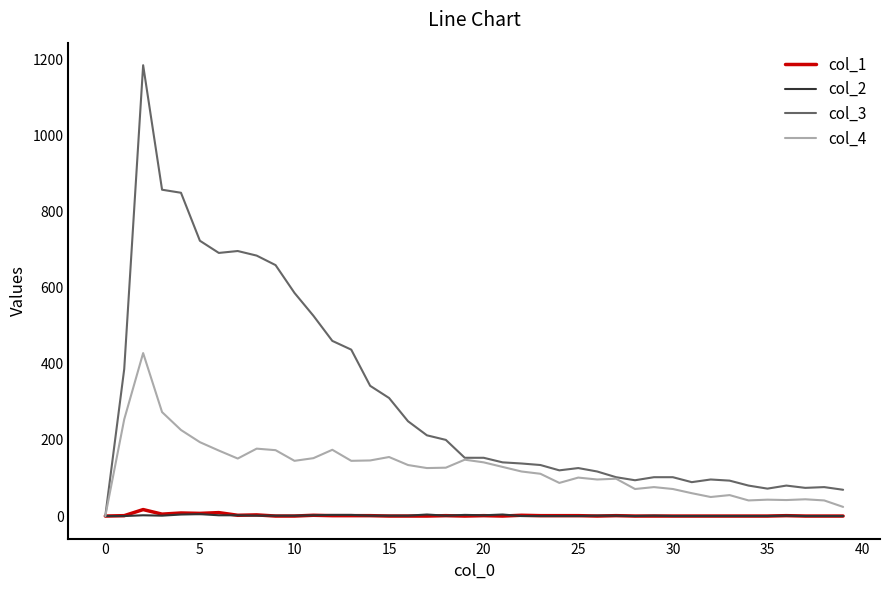

Which series has the largest range (max minus min)?

col_3